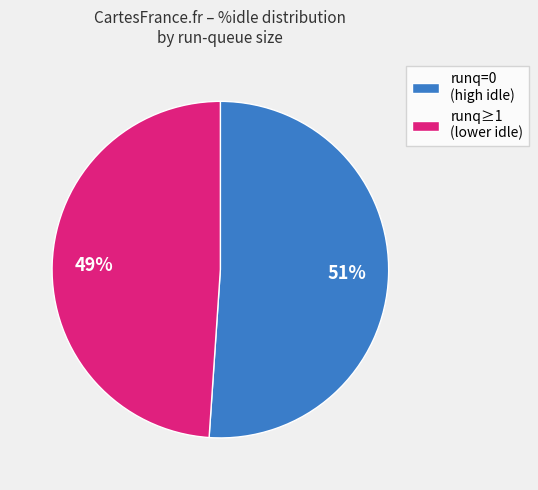

To the nearest percent, what is the difference between the largest and smallest slice percentages?

2%